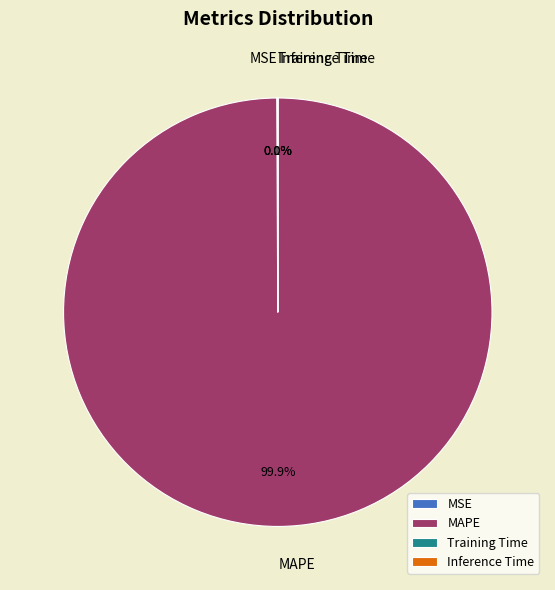

To the nearest percent, what is the average slice percentage?

25%